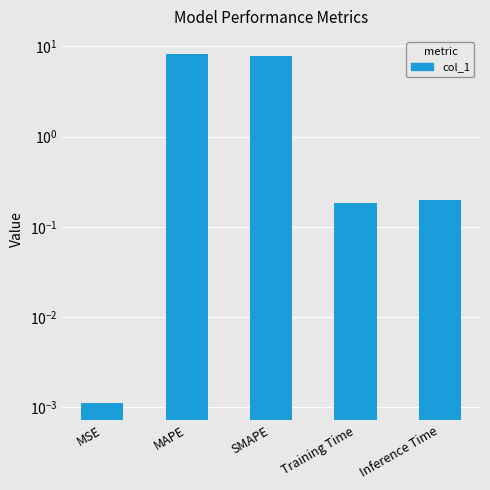

List the labels in order of value, smallest first.

MSE, Training Time, Inference Time, SMAPE, MAPE